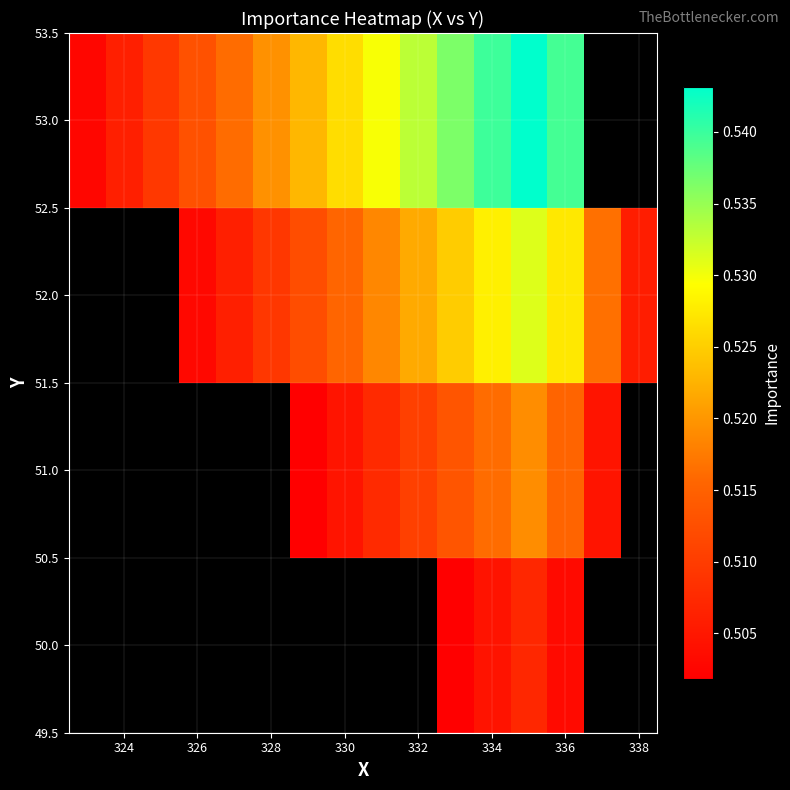

Rank the series by their average value, from highest to lowest.

50.0, 51.0, 52.0, 53.0